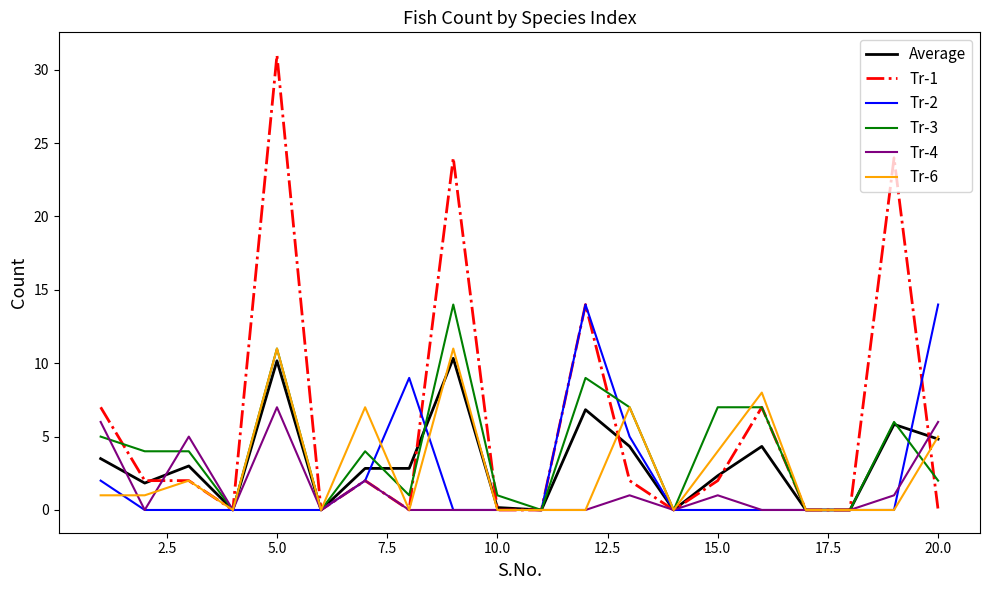

True or false: Tr-2 and Tr-3 cross at least once.

True